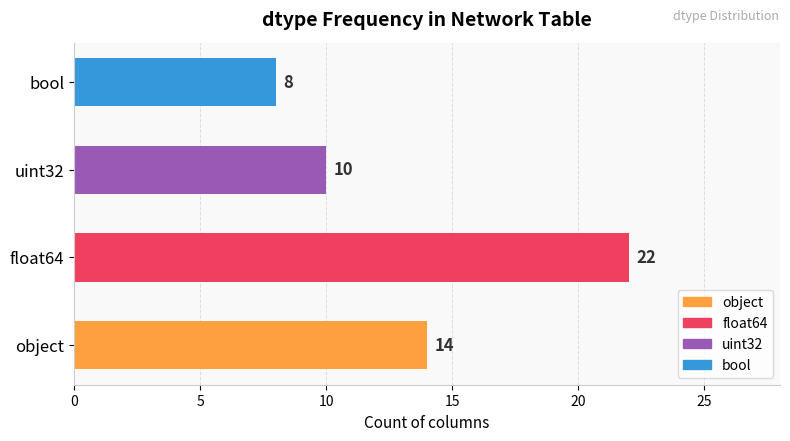

Reading bottom to top, list all the values displayed in this chart.

object=14	float64=22	uint32=10	bool=8